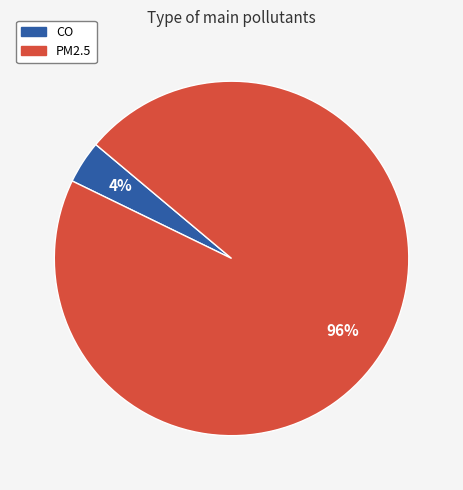

Which category has the smallest portion of the pie?

CO